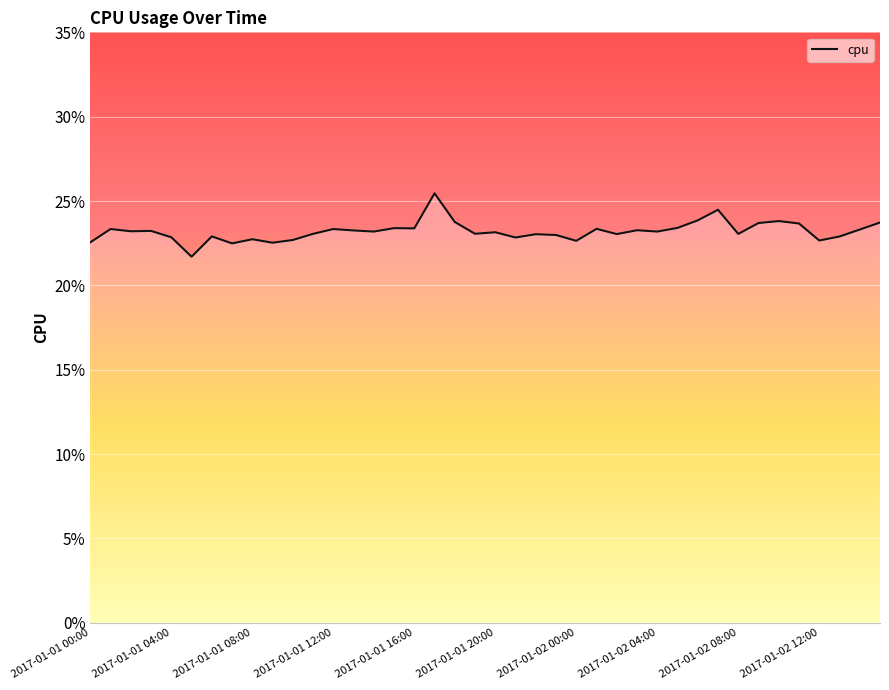

How many lines are shown in the chart?

1